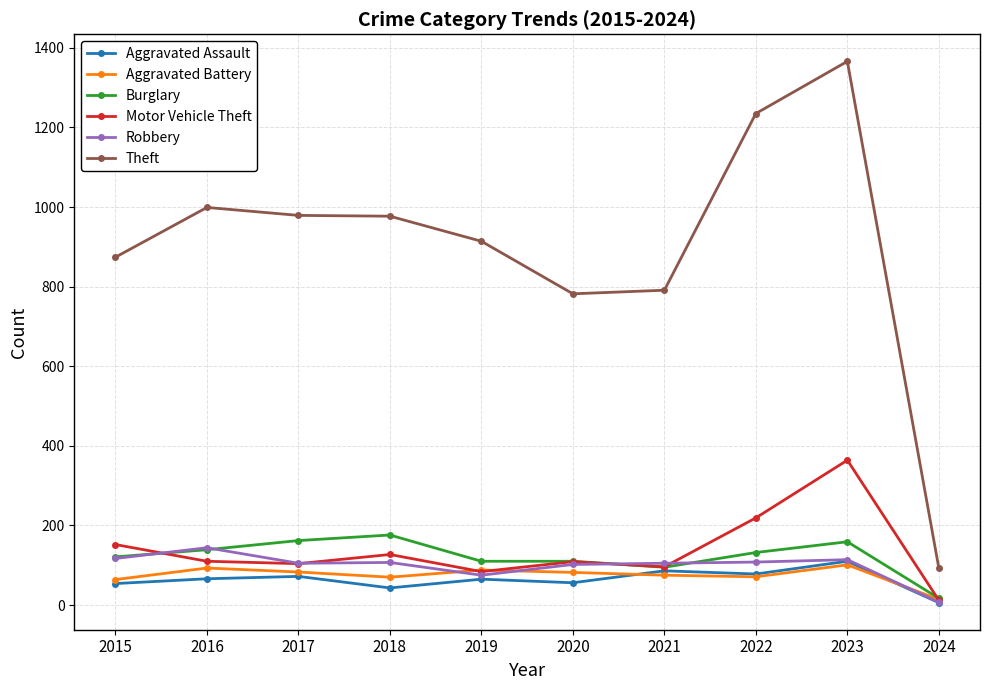

How many lines are shown in the chart?

6